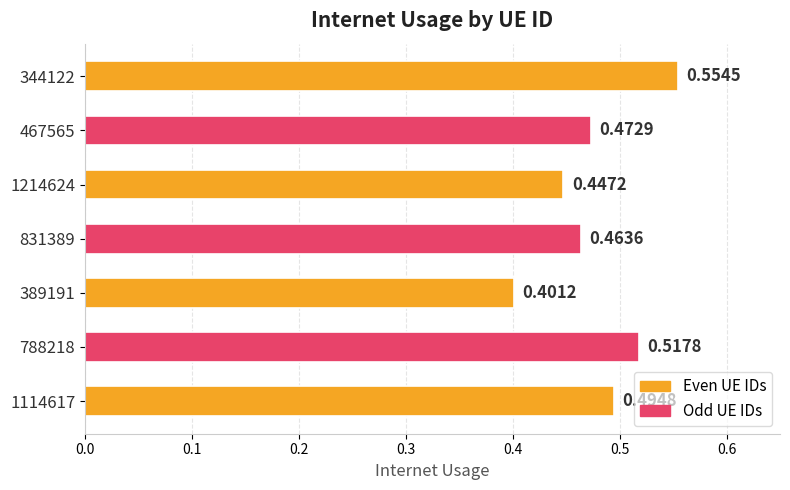

What is the sum of the values at 831389 and 1214624?

0.9